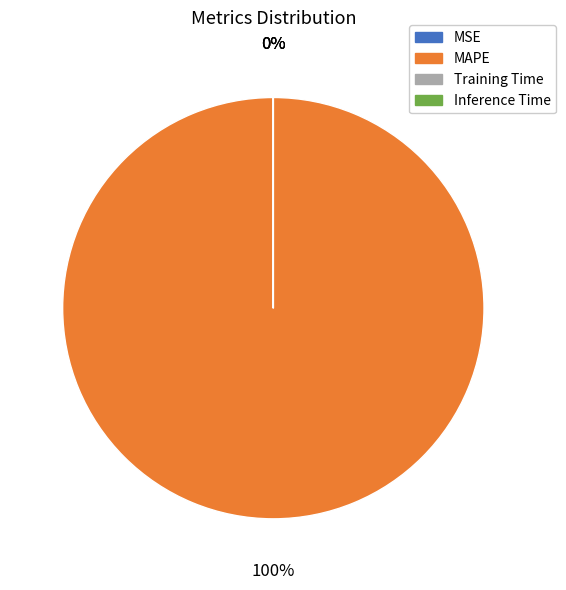

Is there any slice that represents more than half of the pie?

Yes